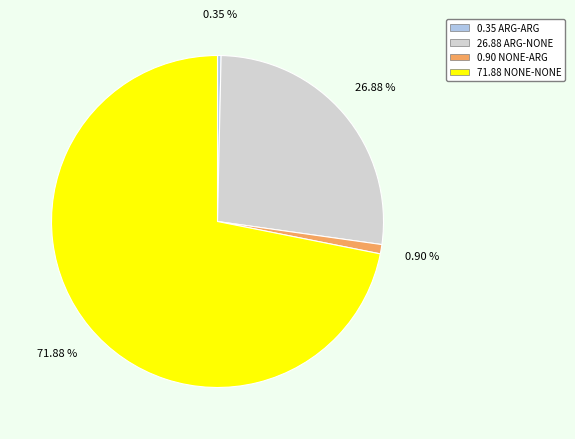

Is there a majority slice in this chart?

Yes